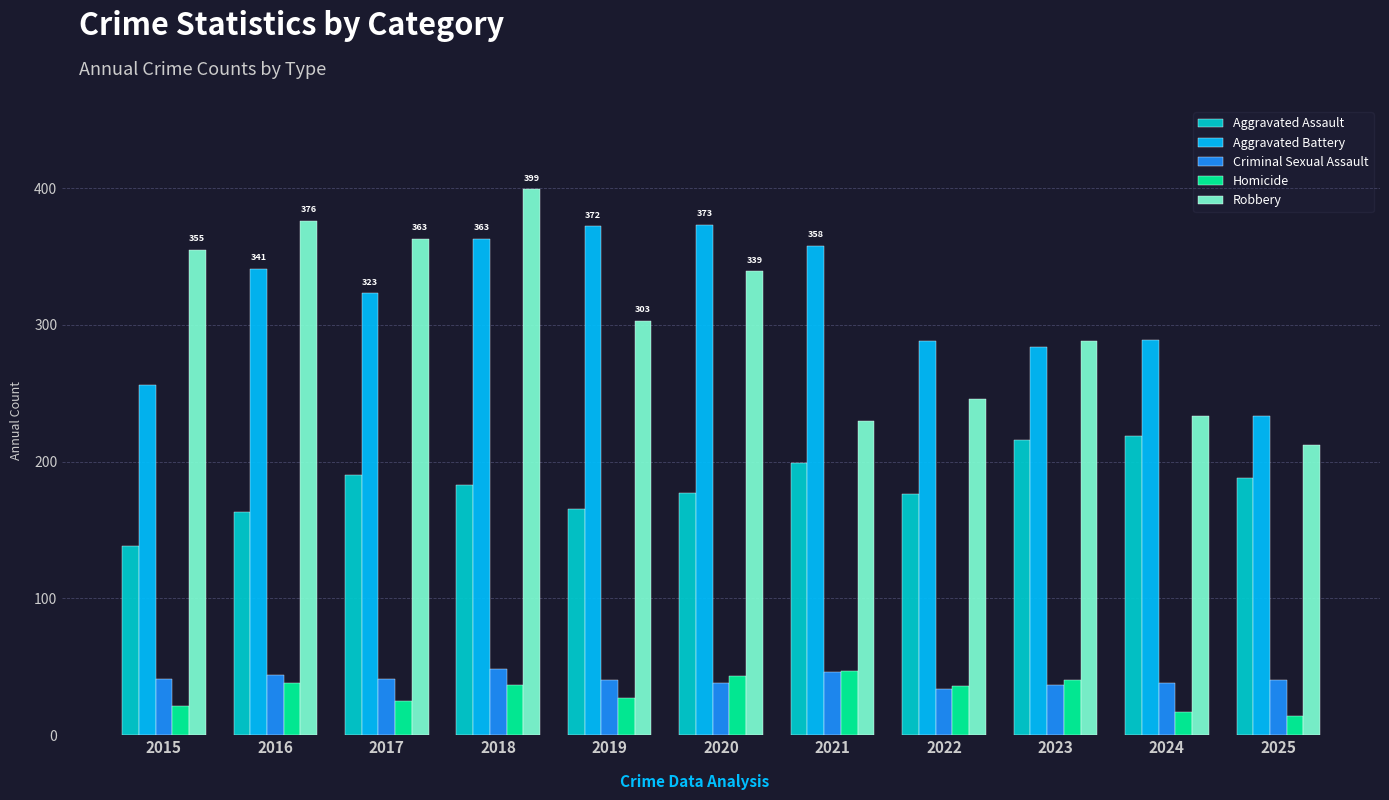

Which series has the widest spread of values?

Robbery